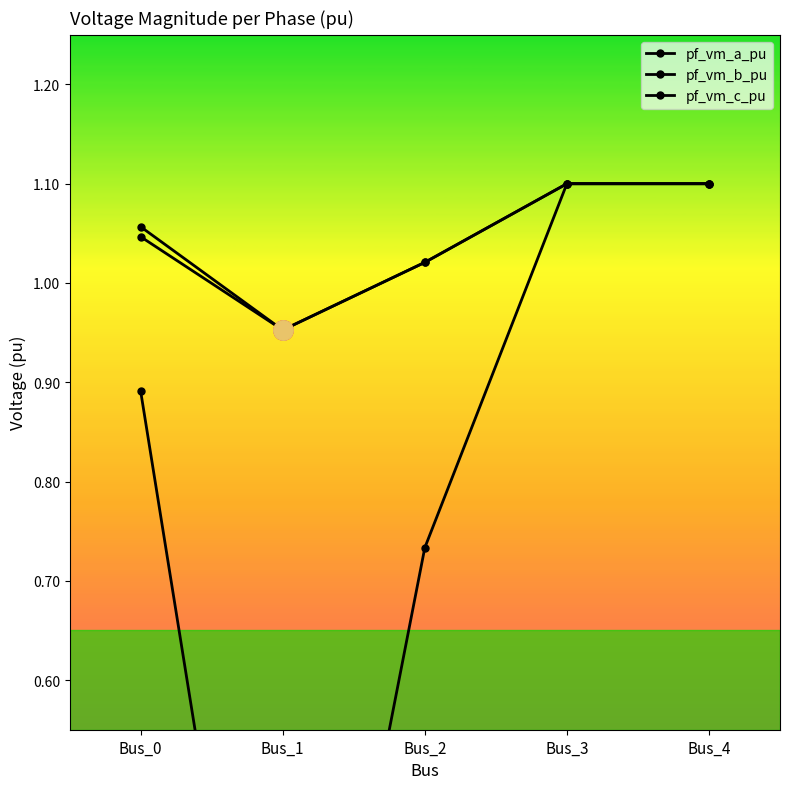

At which label does pf_vm_c_pu reach its minimum?

Bus_1